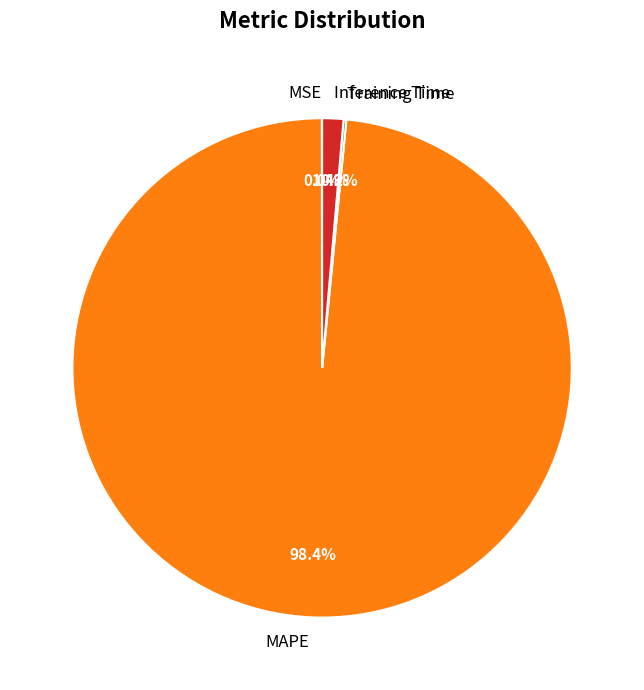

Which slice represents more than half of the pie?

MAPE